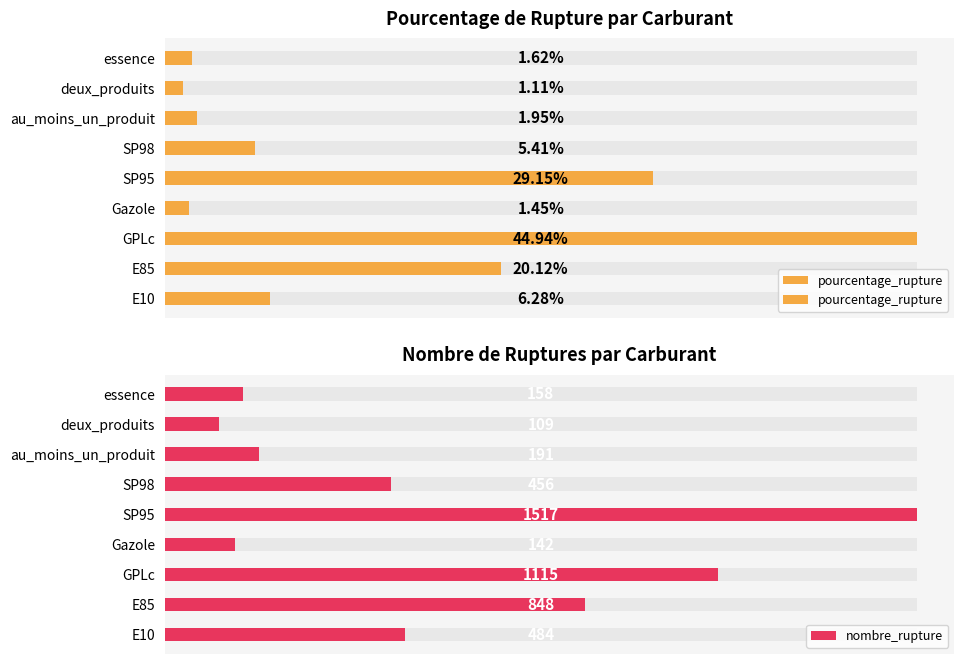

Count the number of data series in this chart.

2